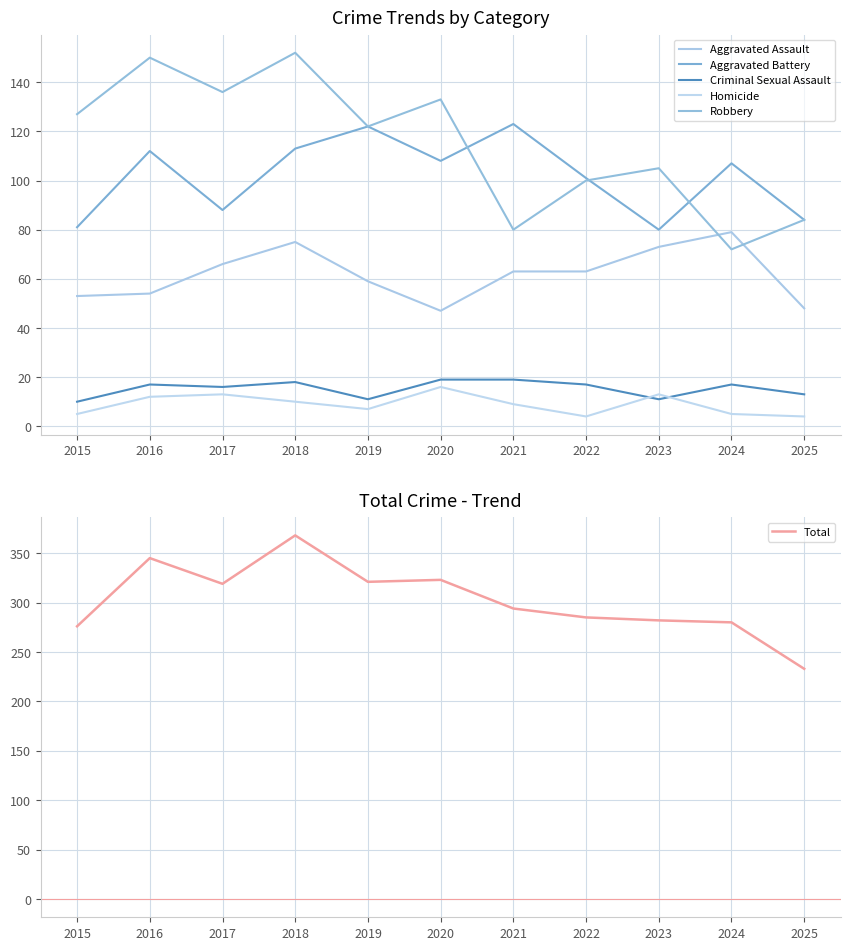

In Total, how many points are higher than both neighbors (excluding endpoints)?

3